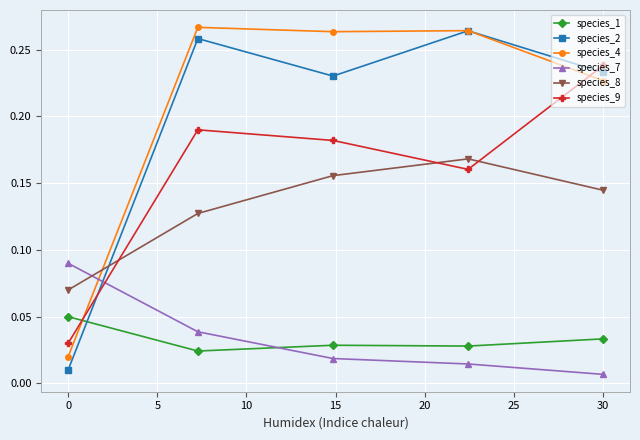

True or false: species_1 and species_8 intersect in this chart.

False